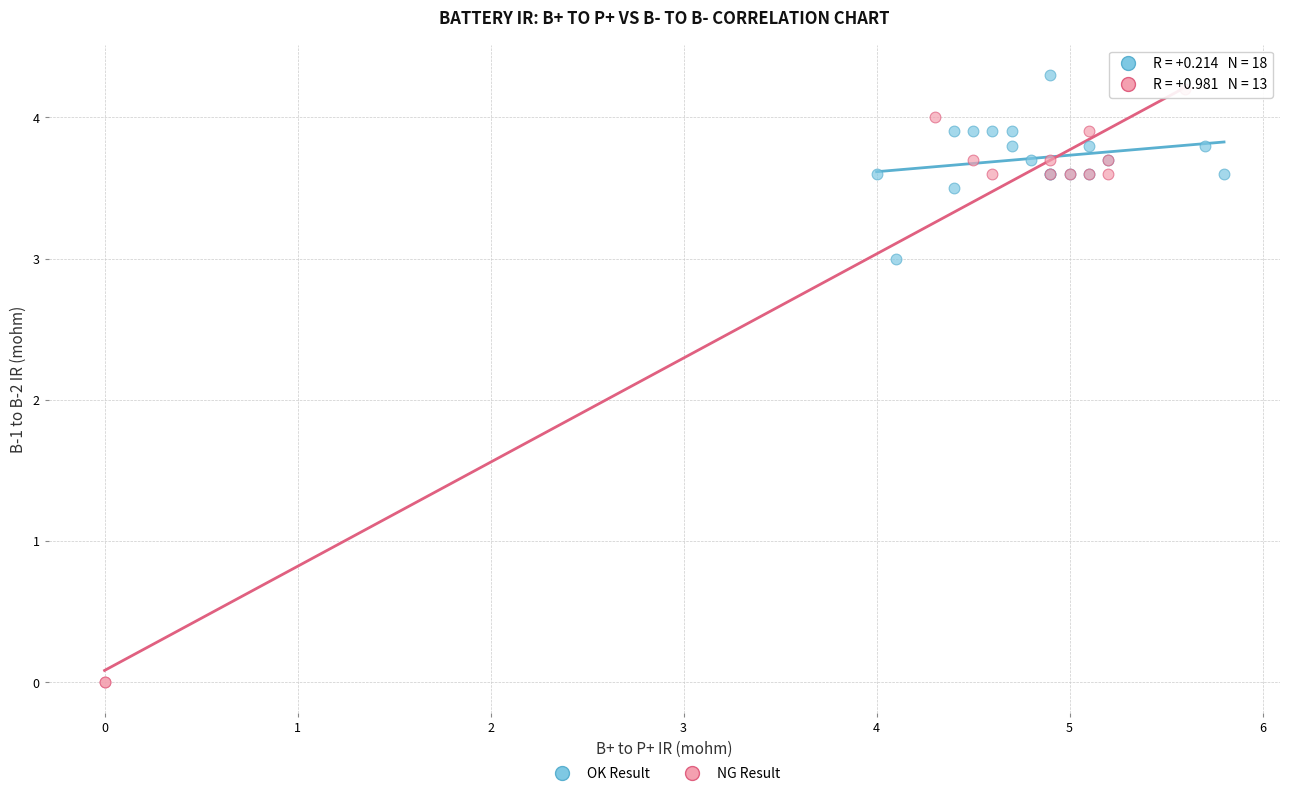

Which series contains the lowest Y value?

NG Result